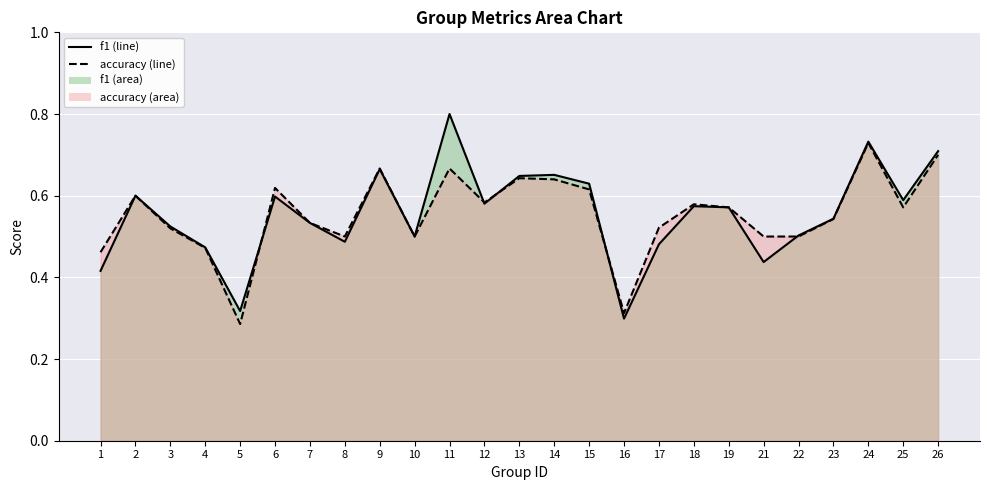

At which category is the sum across all series the highest?

11